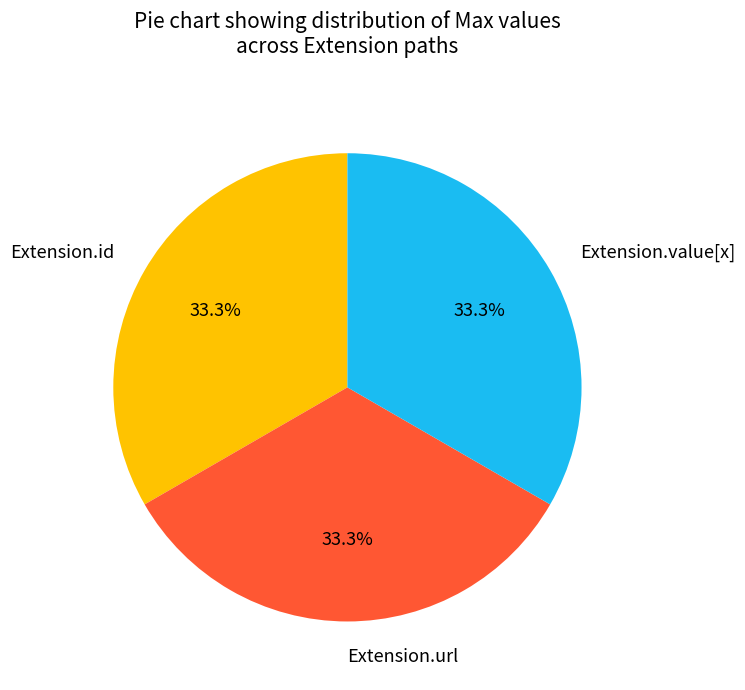

The Extension.url slice represents 91% of the pie. True or false?

False